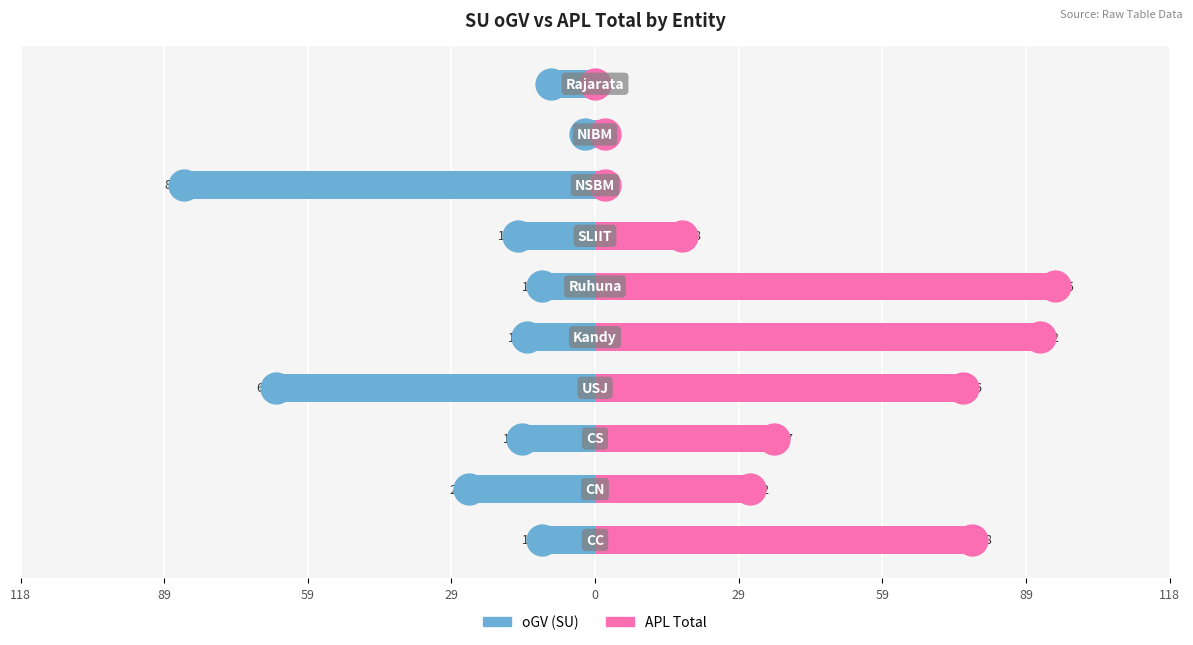

Which series has the largest Y range (max minus min)?

APL Total